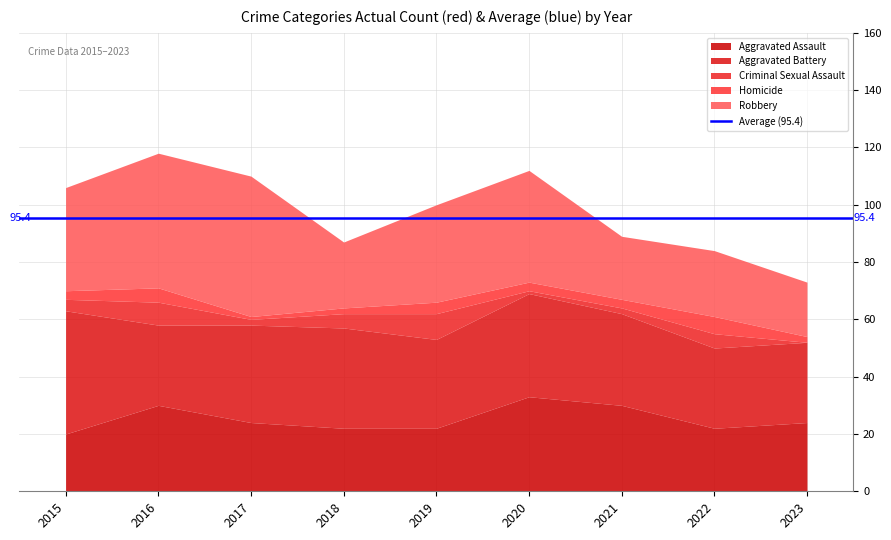

Reading left to right, extract all data points from this chart.

Aggravated Assault: 20	30	24	22	22	33	30	22	24
Aggravated Battery: 43	28	34	35	31	36	32	28	28
Criminal Sexual Assault: 4	8	2	5	9	1	2	5	0
Homicide: 3	5	1	2	4	3	3	6	2
Robbery: 36	47	49	23	34	39	22	23	19